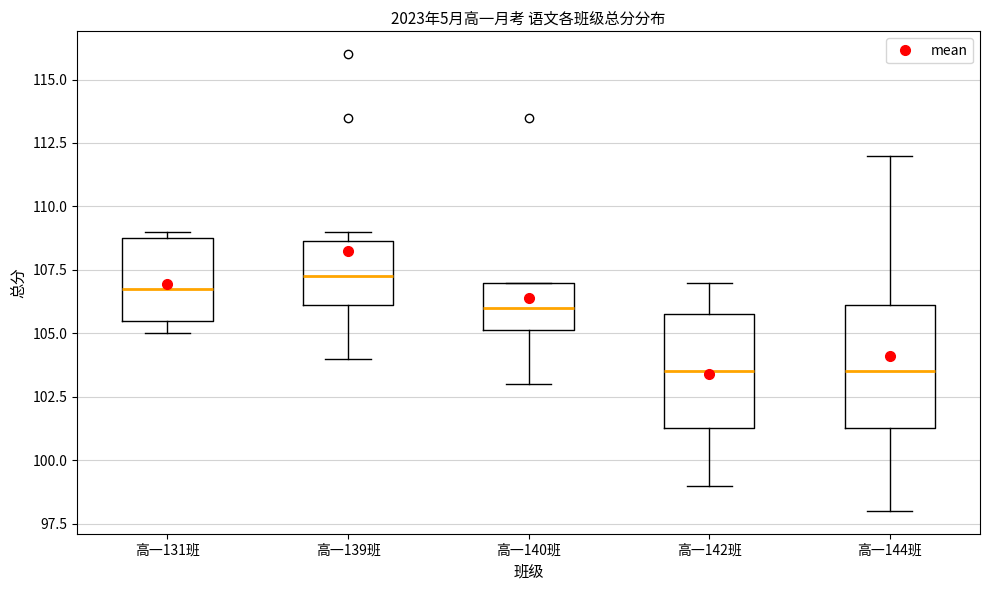

Reading left to right, transcribe this box plot: for each box, give where its median line is, the range the box spans, and where its two whiskers end, as read against the y-axis. The values are not printed on the chart, so give them approximately, as read against the axis.

高一131班: median 107.0, box 105.5 to 109.0, whiskers 105.0 to 109.0 (just above the box's upper edge)
高一139班: median 107.5, box 106.0 to 108.5, whiskers 104.0 to 109.0
高一140班: median 106.0, box 105.0 to 107.0, whiskers 103.0 to 107.0
高一142班: median 103.5, box 101.5 to 106.0, whiskers 99.0 to 107.0
高一144班: median 103.5, box 101.5 to 106.0, whiskers 98.0 to 112.0